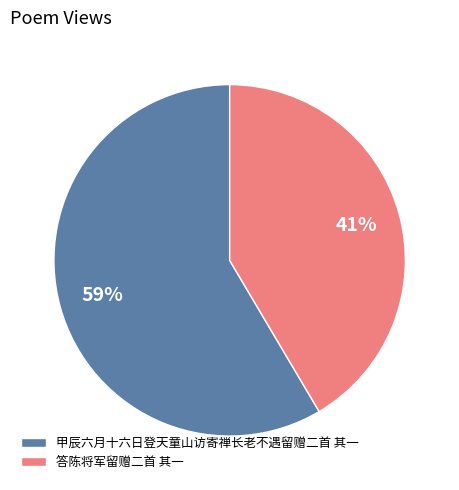

Which has a higher value, 甲辰六月十六日登天童山访寄禅长老不遇留赠二首 其一 or 答陈将军留赠二首 其一?

甲辰六月十六日登天童山访寄禅长老不遇留赠二首 其一